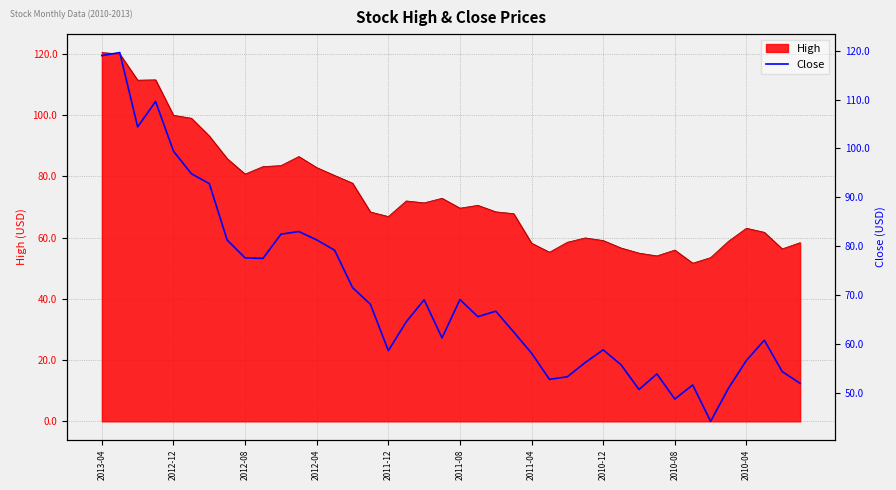

The High series shows 100.7 at 2010-08. True or false?

False